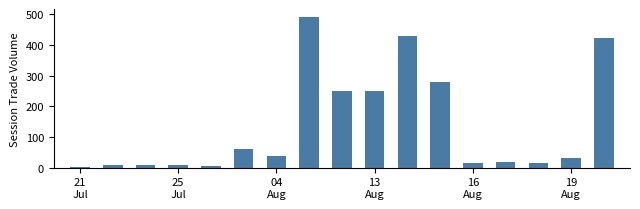

What is the sum of all values?

2335